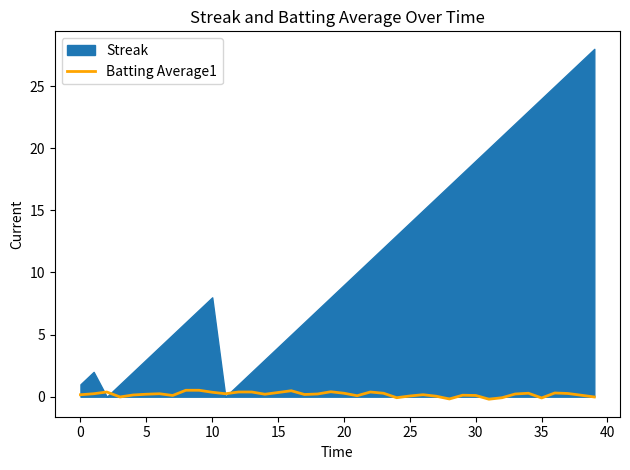

Is it true that the value at 14 is 0.2?

True